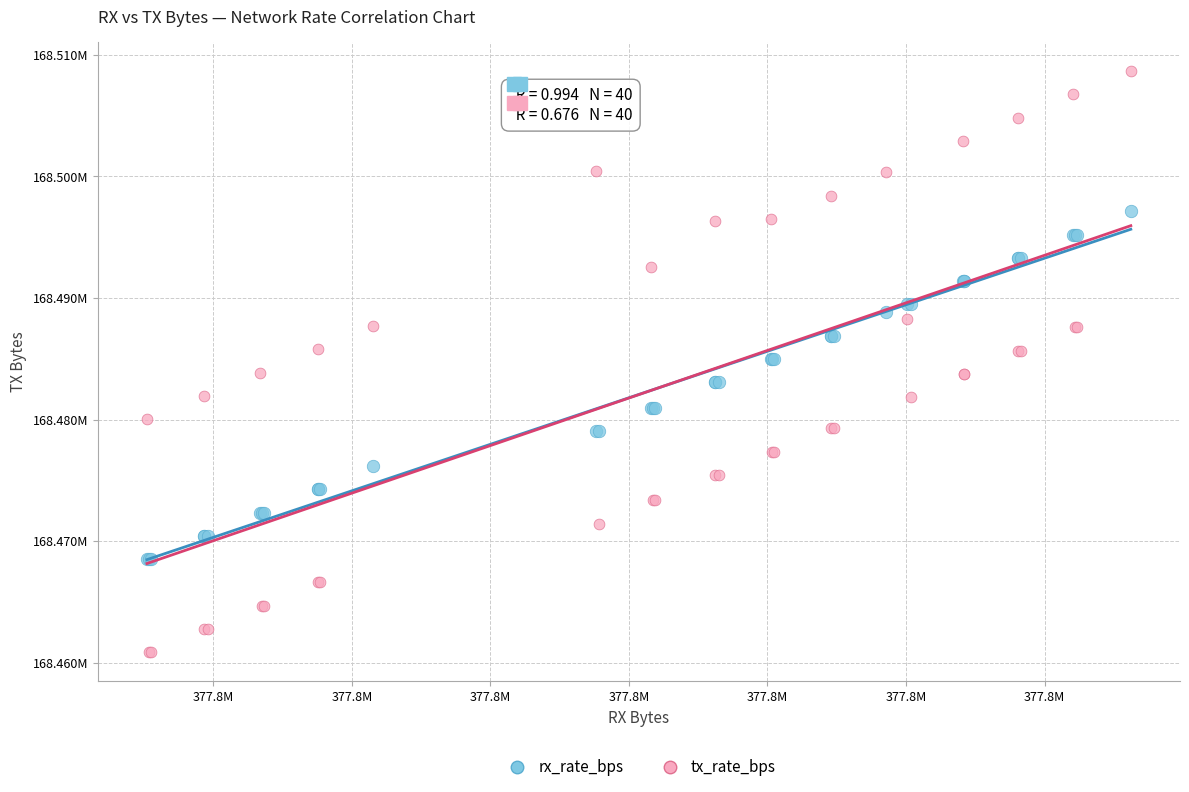

Which series has the largest Y range (max minus min)?

tx_rate_bps